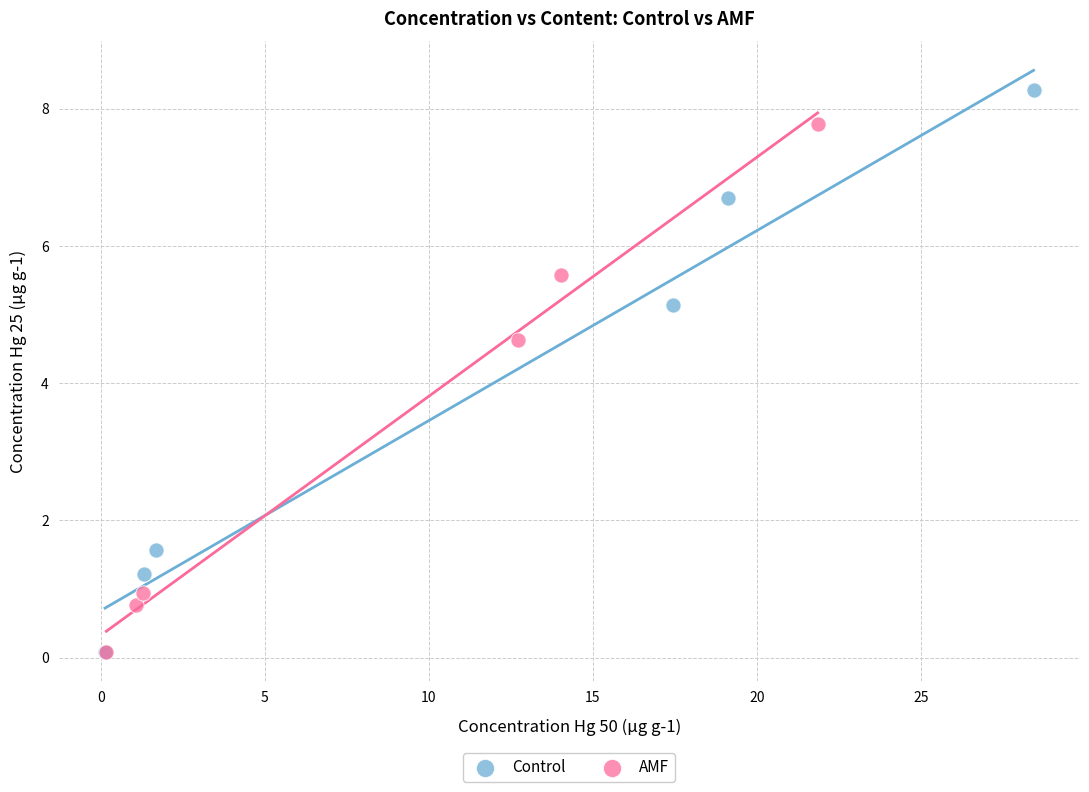

Which series has the widest spread of Y values?

Control